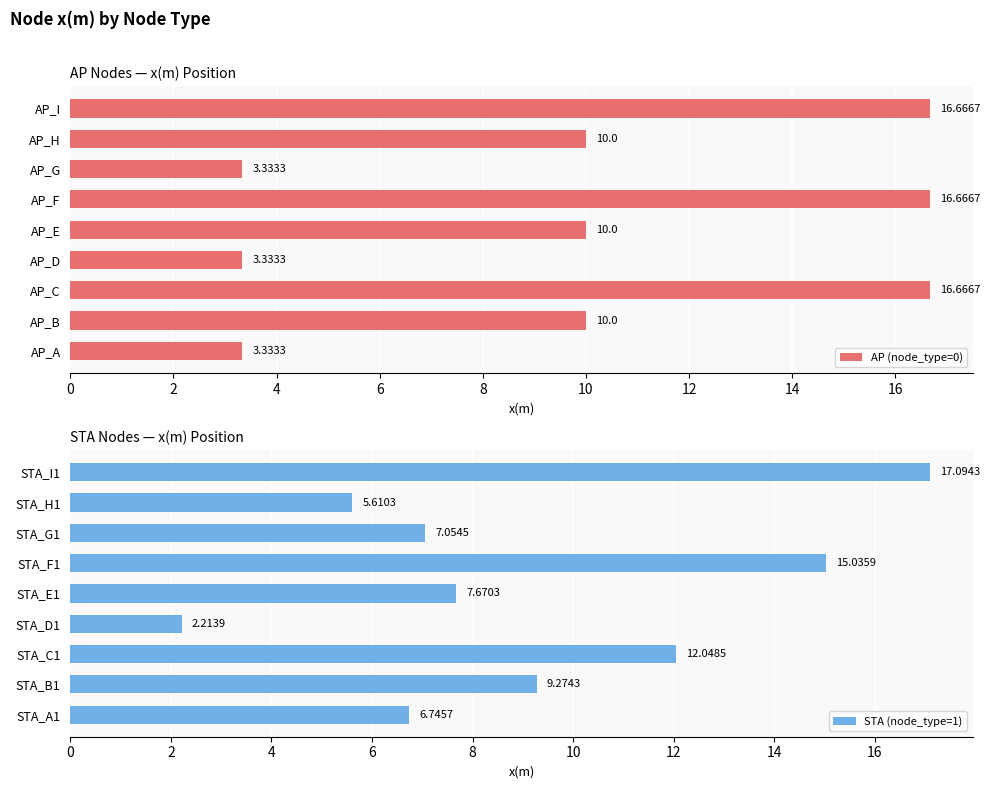

What is the difference between the maximum and minimum values in the AP (node_type=0) series?

13.3